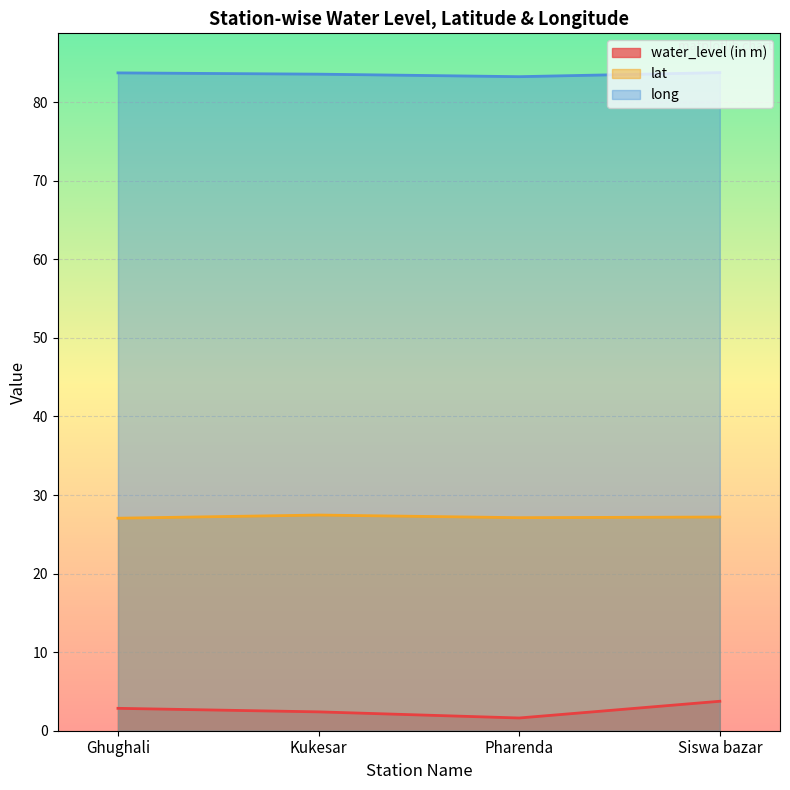

Which label corresponds to the smallest value in the chart?

Pharenda